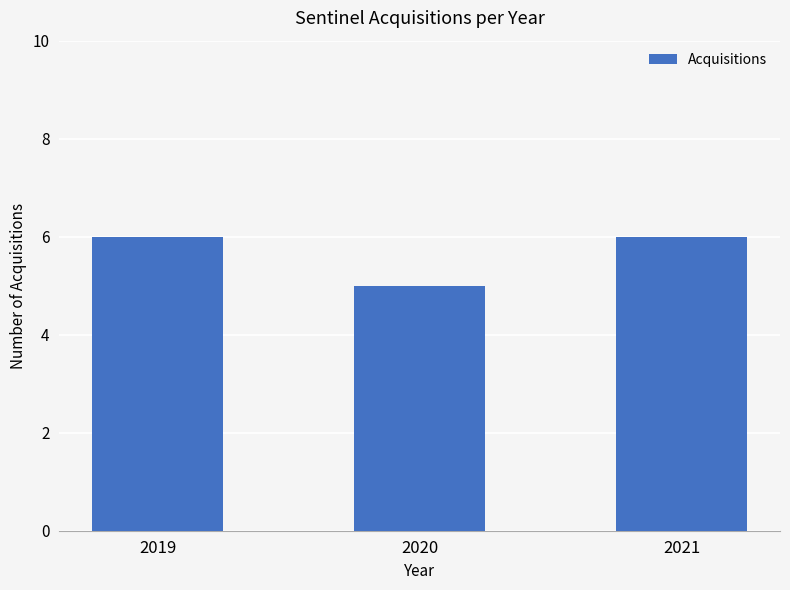

The chart shows a value of 6 at 2019. True or false?

True